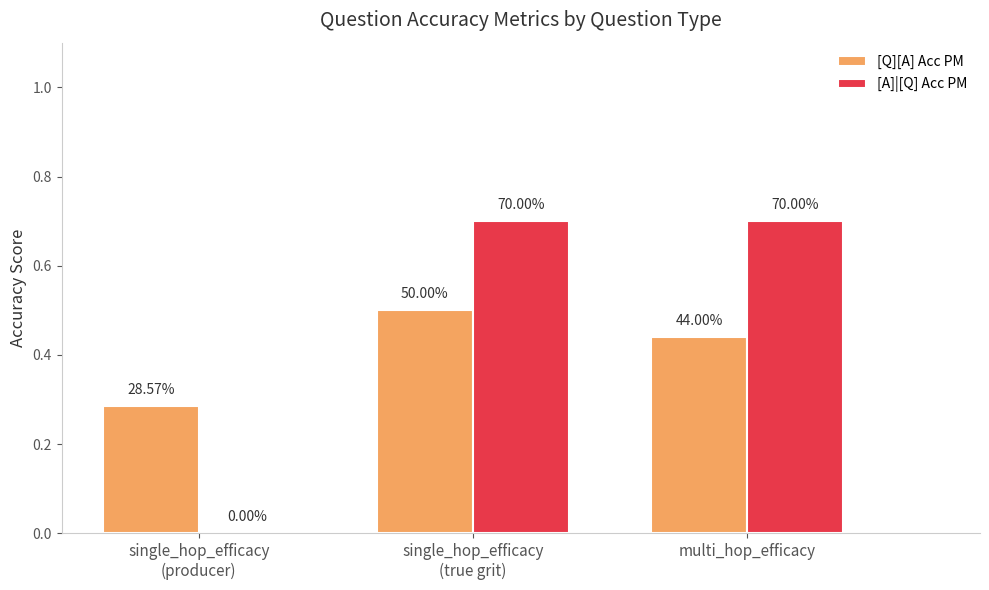

At how many categories does at least one series exceed 0?

3